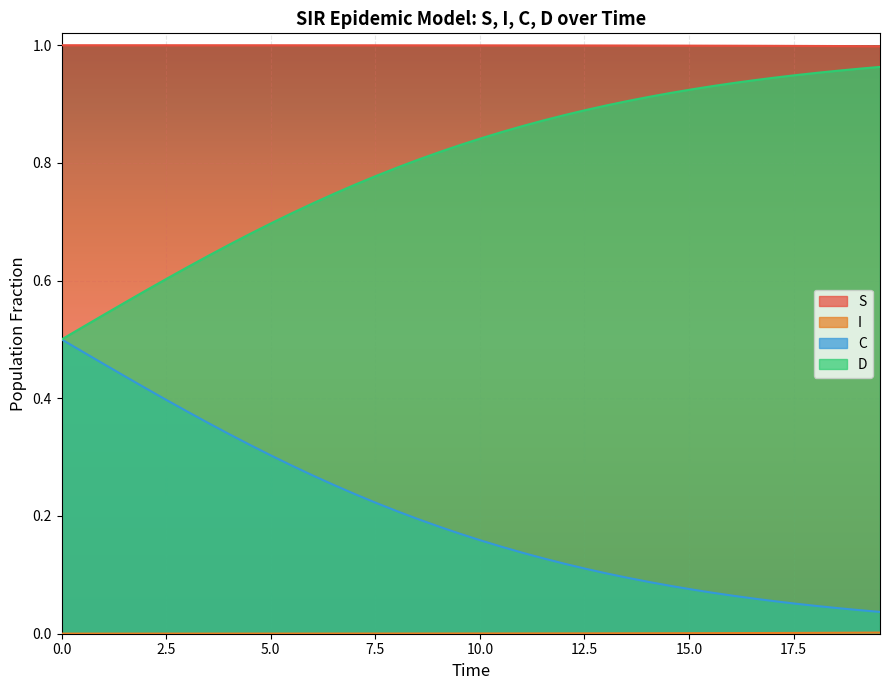

The value of S at 27 is 0.3. True or false?

False